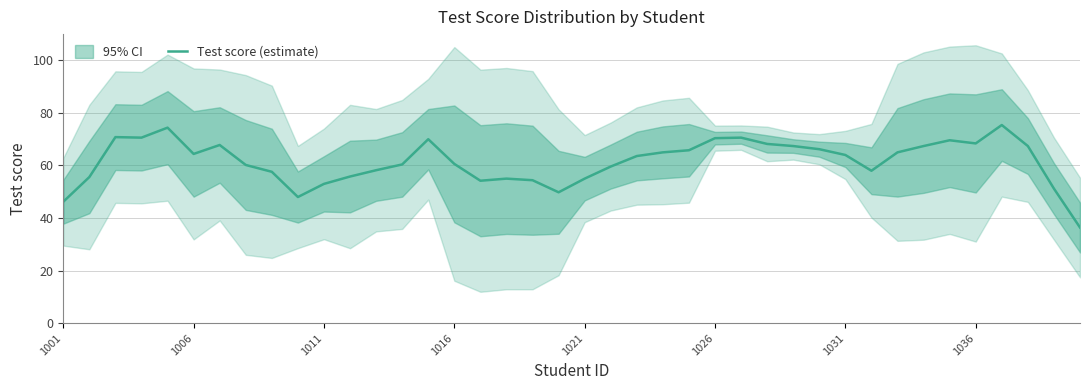

The value at 18 is 25.8. True or false?

False